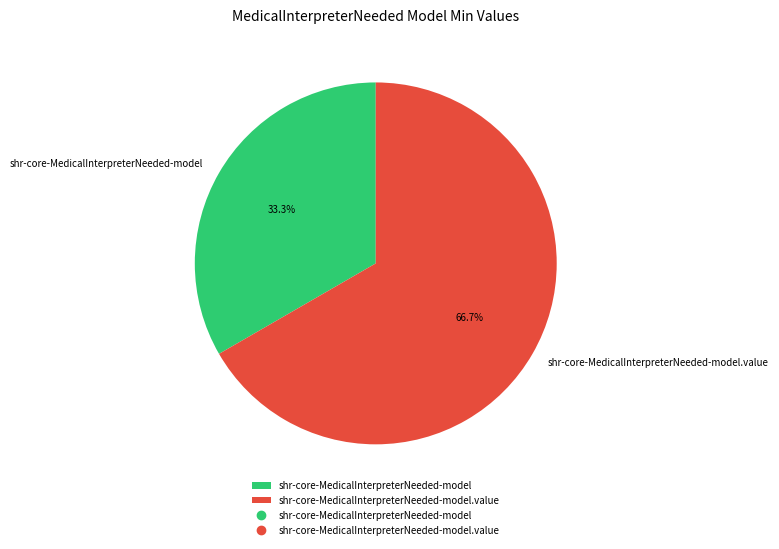

What portion of the pie excludes shr-core-MedicalInterpreterNeeded-model?

66.7%